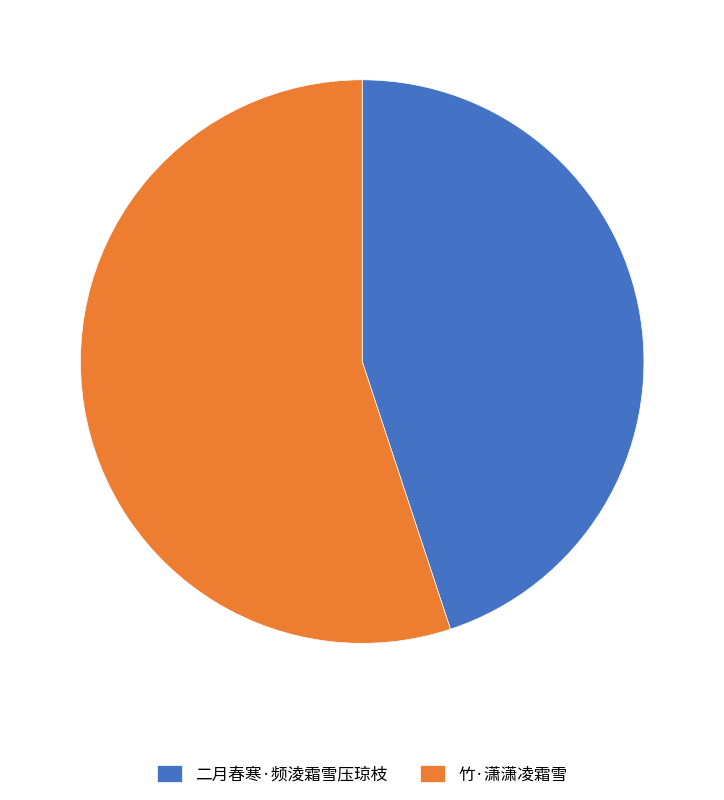

Which slice represents more than half of the pie?

竹·潇潇凌霜雪